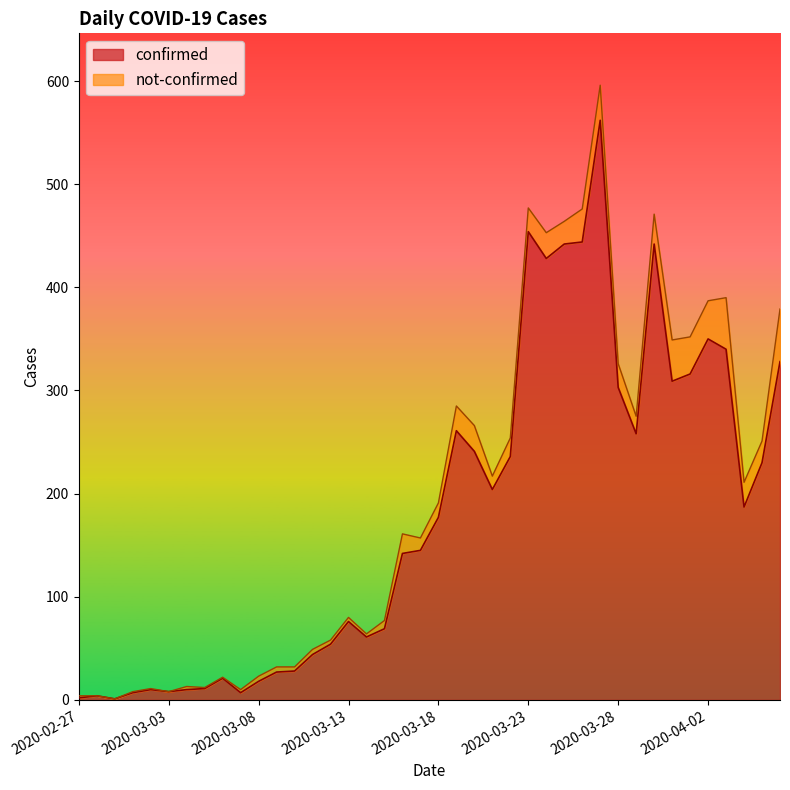

The chart shows a value of 2 at 2020-02-27. True or false?

True